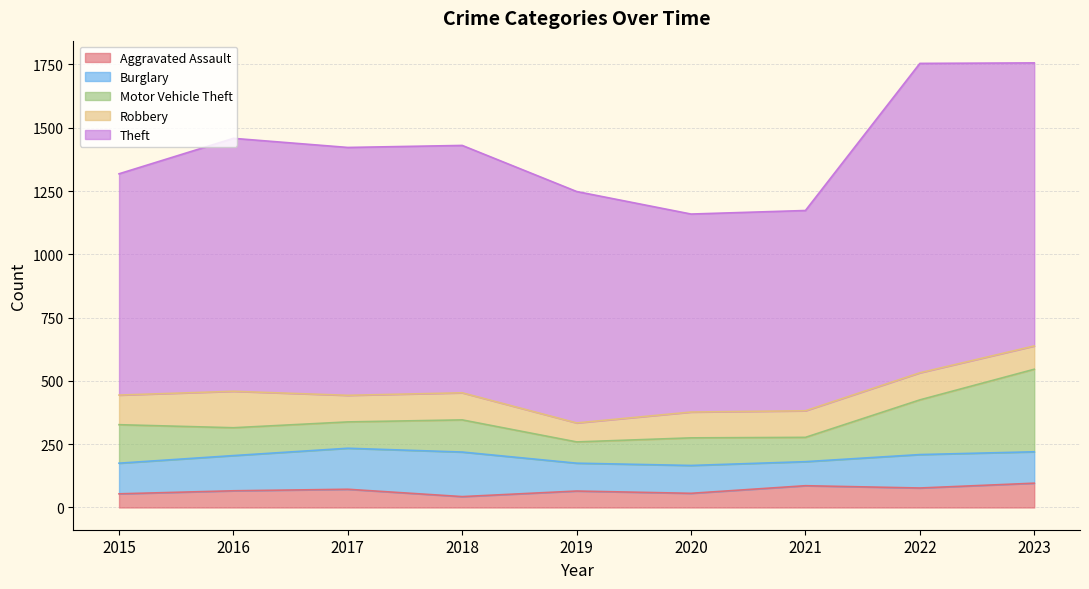

How many lines are shown in the chart?

5